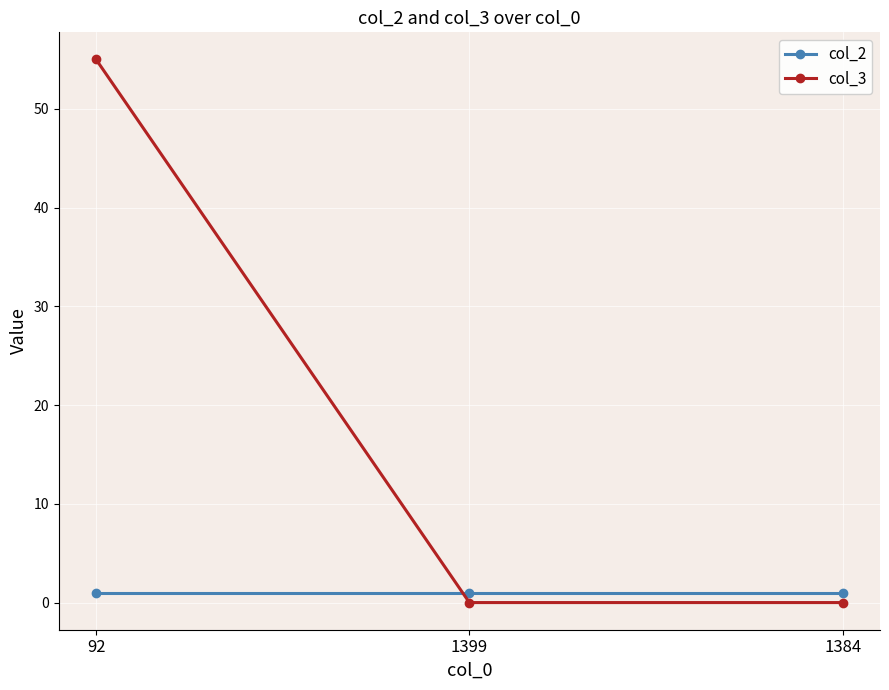

What is the difference between the col_3 values at 92 and 1399?

55